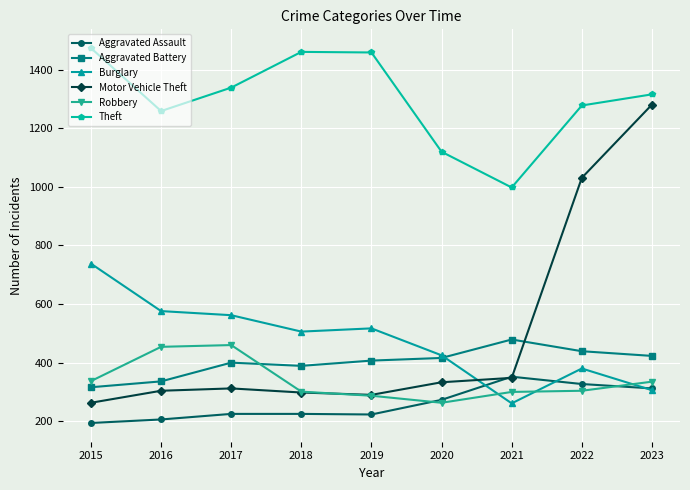

What is the value of the Burglary point at the 5th from the left?

517